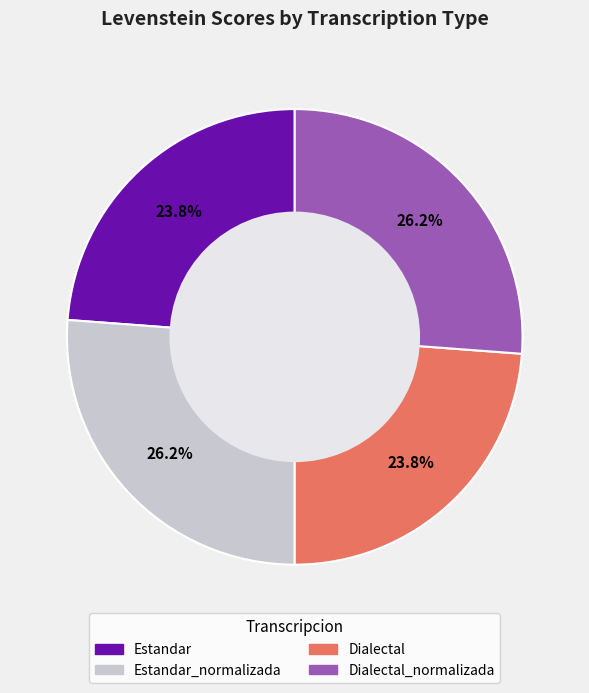

Is there any slice that represents more than half of the pie?

No